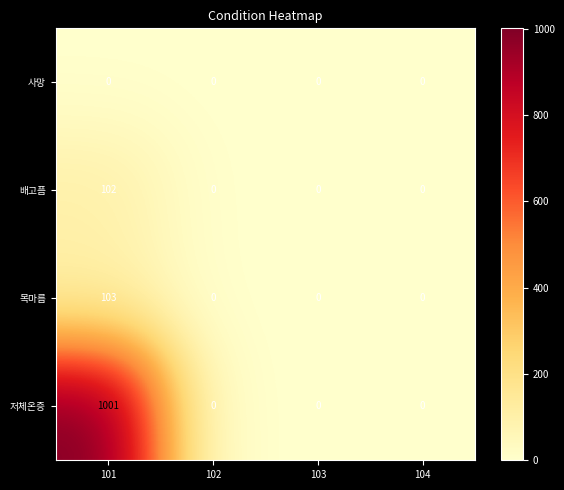

What is the difference between the highest and lowest values at 101?

1001